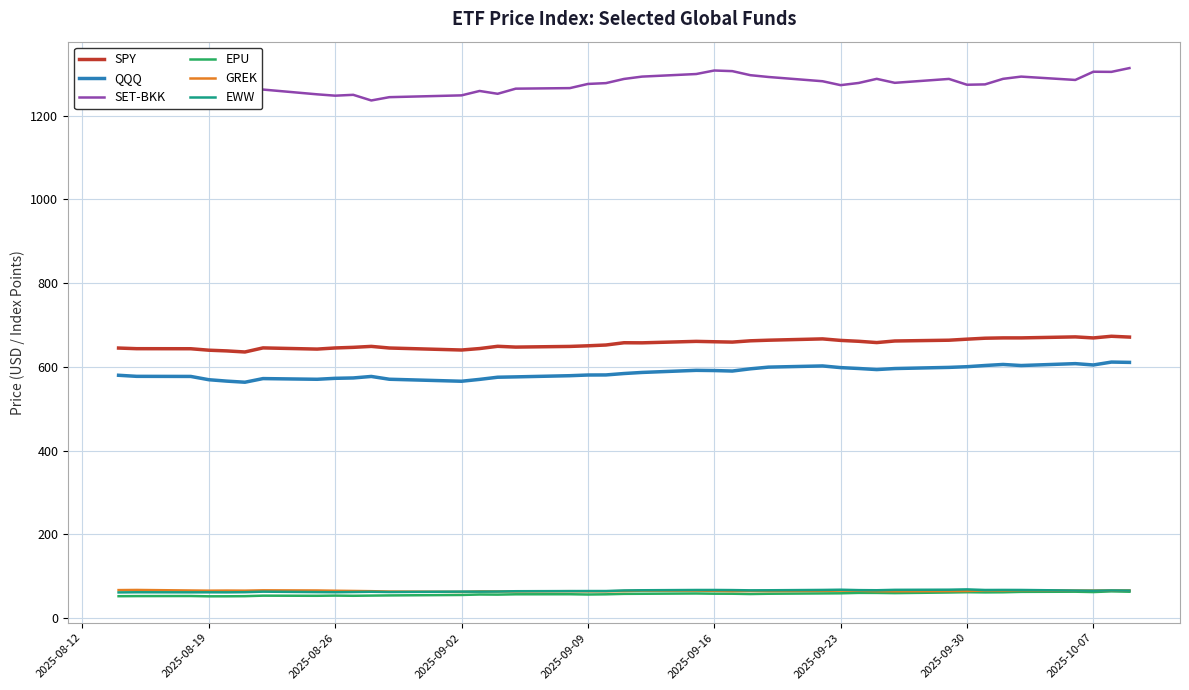

Reading left to right, transcribe all the data shown in this chart.

SPY: 645.0	643.4	643.3	639.8	638.1	635.5	645.3	642.5	645.2	646.6	648.9	645.0	640.3	643.7	649.1	647.2	648.8	650.3	652.2	657.6	657.4	660.9	660.0	659.2	662.3	663.7	666.8	663.2	661.1	658.0	661.8	663.7	666.2	668.5	669.2	669.2	671.6	669.1	673.1	671.2
QQQ: 579.9	577.3	577.1	569.3	565.9	563.3	572.0	570.3	572.6	573.5	577.1	570.4	565.6	570.1	575.2	576.1	578.9	580.5	580.7	584.1	586.7	591.7	591.2	590.0	595.3	599.4	602.2	598.2	596.1	593.5	596.0	598.7	600.4	603.2	605.7	603.2	607.7	604.5	611.4	610.7
SET-BKK: 1259.4	1242.3	1235.8	1248.1	1244.8	1253.4	1262.7	1251.3	1248.0	1250.1	1236.6	1244.5	1248.8	1259.3	1252.5	1264.8	1266.1	1276.1	1278.0	1288.0	1293.6	1299.8	1308.2	1306.7	1297.0	1292.7	1282.5	1273.2	1278.4	1288.3	1278.7	1288.1	1274.2	1275.0	1288.3	1293.6	1285.6	1305.2	1304.9	1314.0
EPU: 52.0	52.2	52.4	51.7	51.8	52.0	53.2	52.9	53.4	53.0	53.4	53.8	54.9	56.0	55.7	56.5	56.6	56.0	56.5	57.5	57.8	58.4	57.9	57.9	57.1	57.8	58.6	58.9	59.9	59.8	59.3	60.8	61.5	61.0	61.3	62.3	62.7	61.9	63.5	62.6
GREK: 66.5	66.9	65.6	65.2	65.4	65.2	66.0	65.6	65.0	64.5	63.9	63.1	62.3	63.4	63.3	63.4	63.9	63.6	63.6	64.2	65.2	65.2	64.8	64.1	64.3	64.1	64.8	65.2	65.0	64.0	63.8	64.3	64.4	65.6	65.2	66.2	65.4	65.3	65.6	65.7
EWW: 61.0	61.3	61.2	61.2	61.2	61.5	62.8	61.7	61.4	61.9	62.5	61.9	62.9	62.8	63.1	63.8	64.2	64.3	64.3	65.7	66.1	66.8	66.8	66.5	66.0	66.1	66.9	67.4	66.5	66.2	67.1	67.5	68.2	66.8	66.9	66.8	65.4	65.0	65.7	65.4